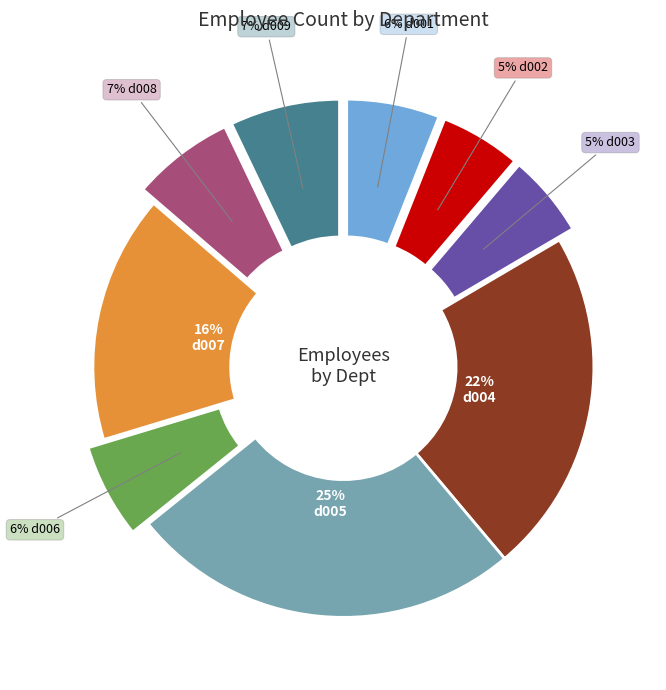

Is there a majority slice in this chart?

No